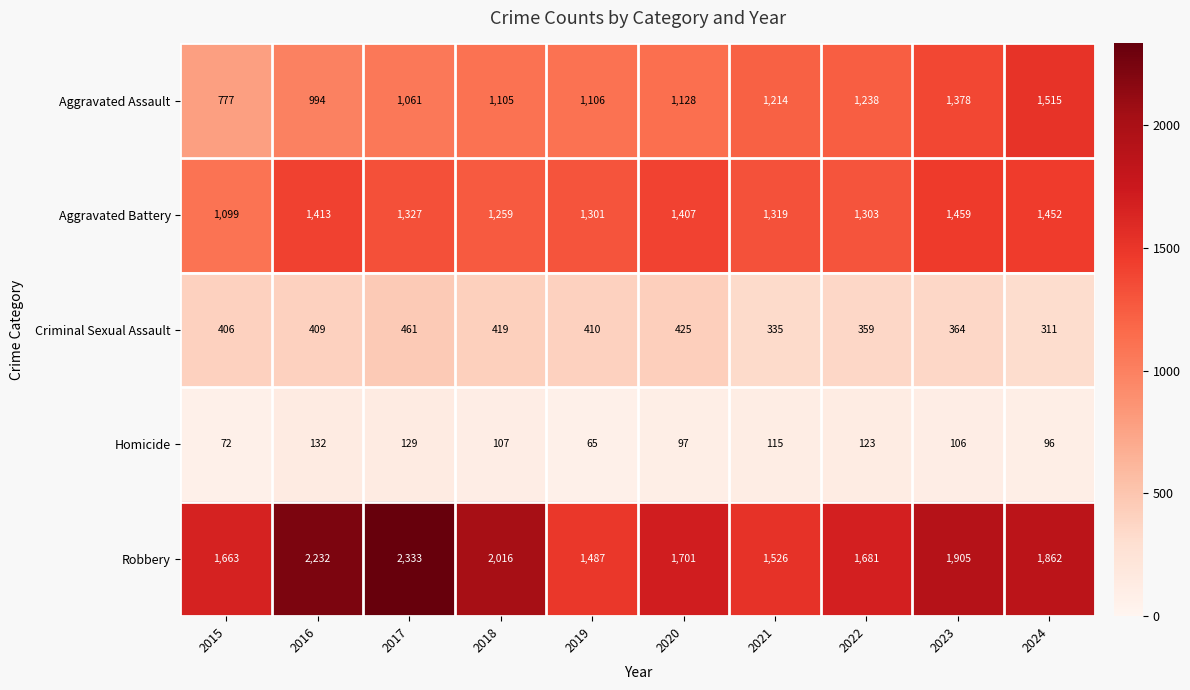

How many distinct data groups are displayed?

5